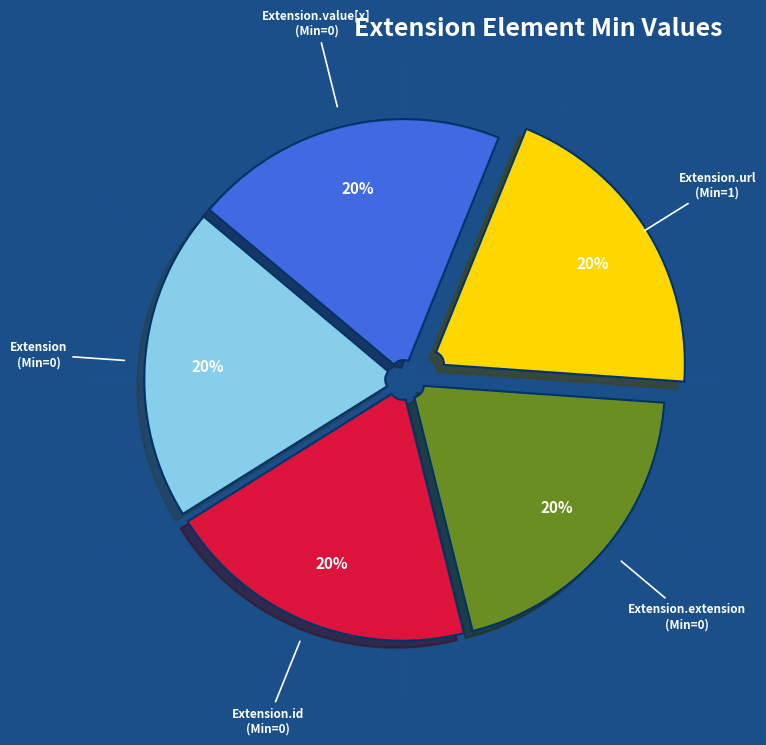

Is there a majority slice in this chart?

No